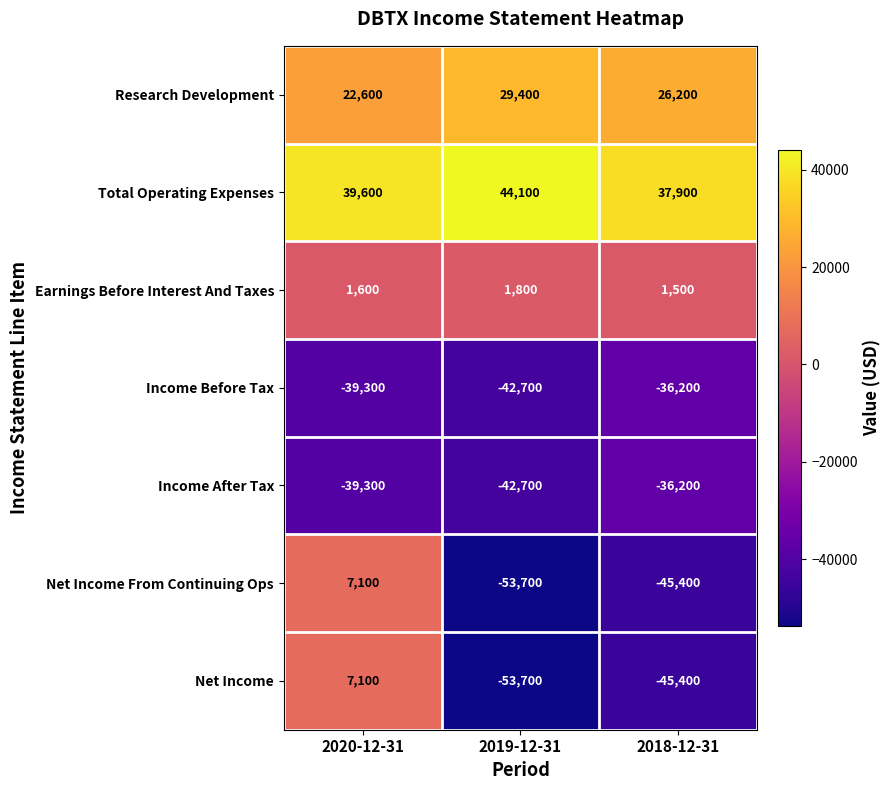

How many data points does each series have?

3